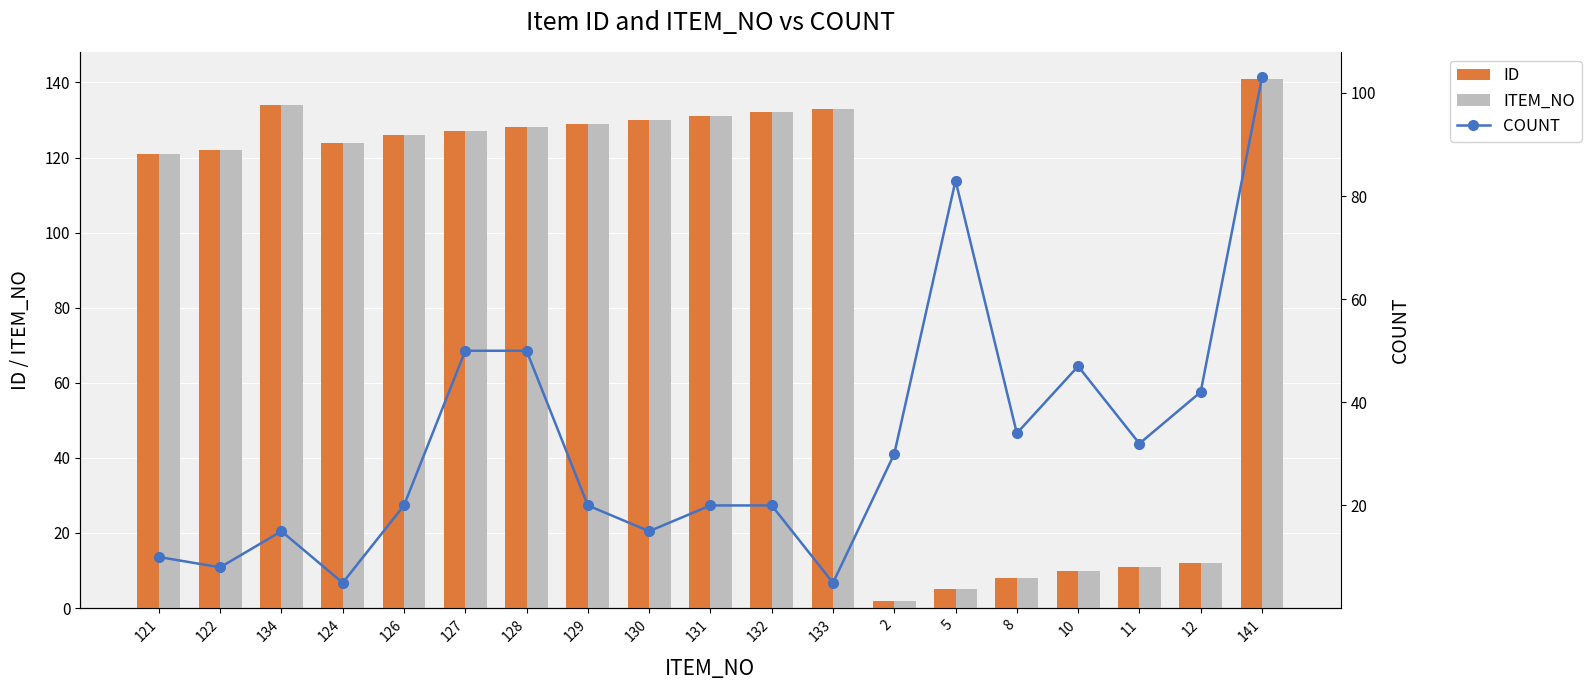

At 11, list the series in order from largest to smallest.

COUNT, ID, ITEM_NO